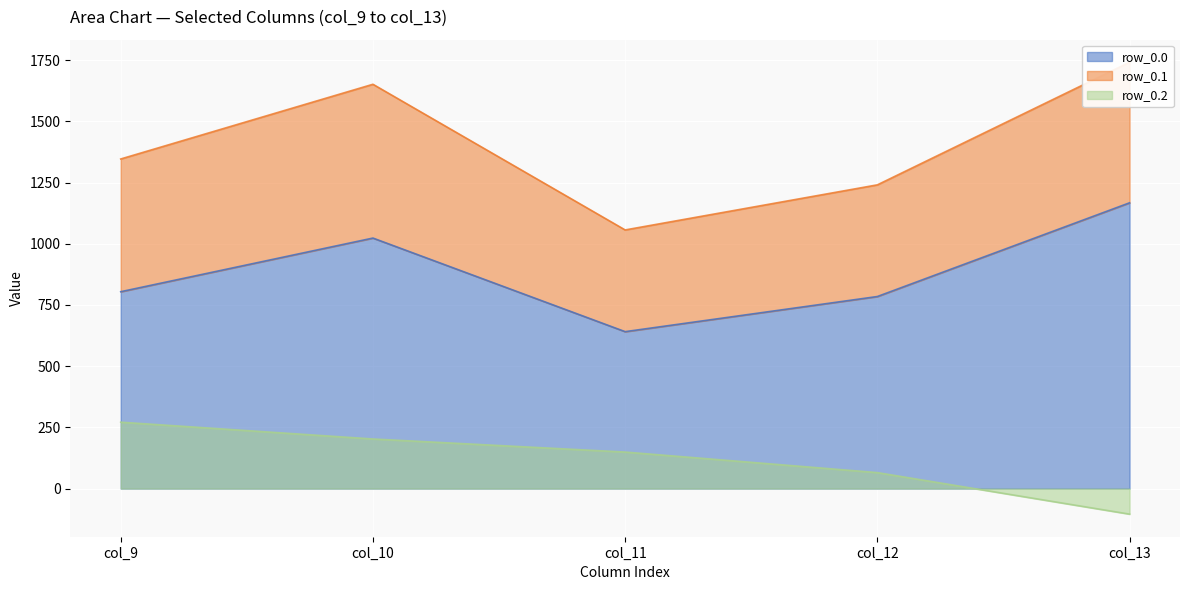

True or false: row_0.2 and row_0.0 intersect in this chart.

False